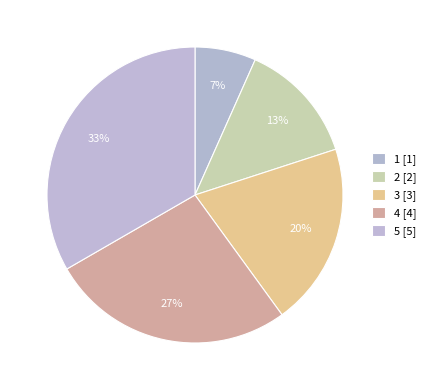

What is the ratio of the value at 3 to the value at 5?

0.6